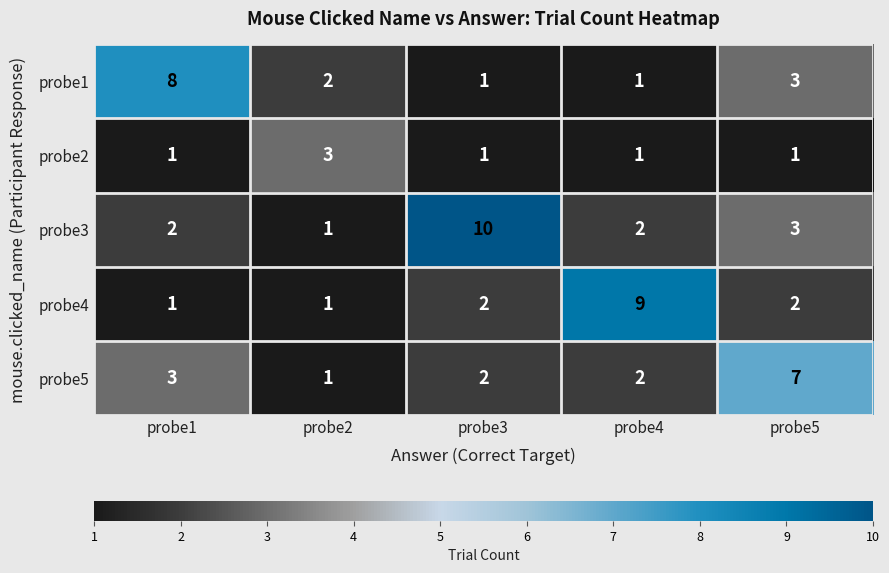

Rank the series by their maximum value, from lowest to highest.

probe2, probe5, probe1, probe4, probe3